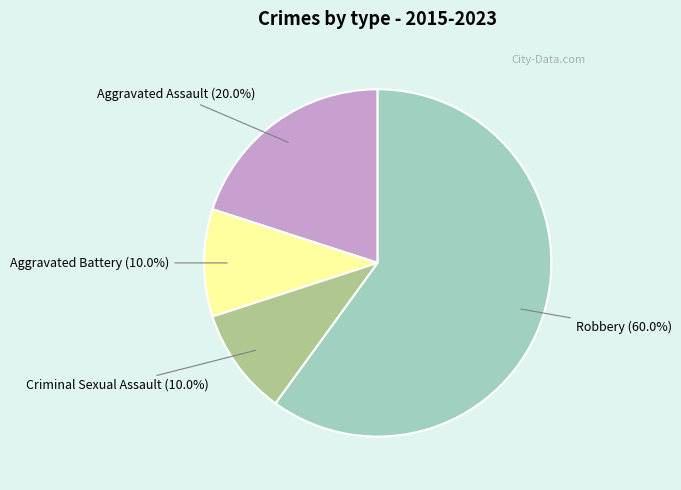

What is the largest slice in the pie chart?

Robbery